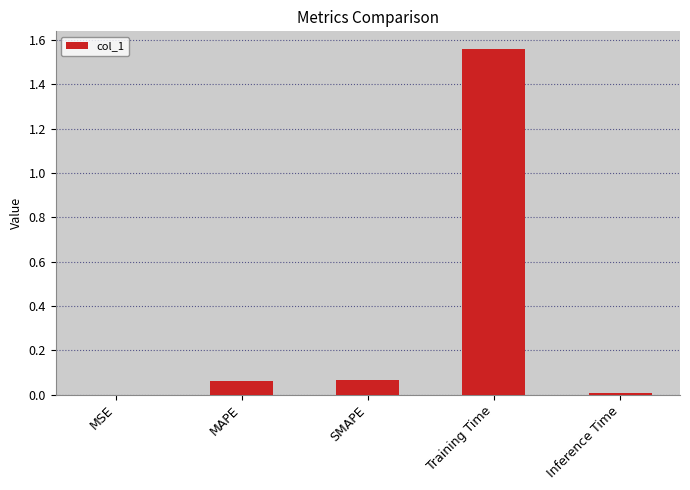

What is the sum of all values?

1.7